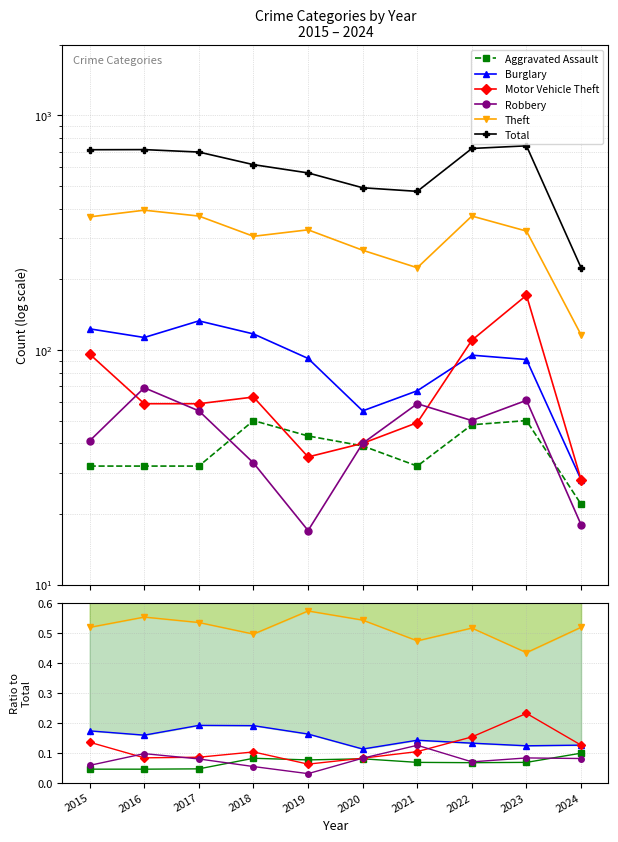

Reading right to left, extract all data points from this chart.

Aggravated Assault: 0.1	0.1	0.1	0.1	0.1	0.1	0.1	0.0	0.0	0.0
Burglary: 0.1	0.1	0.1	0.1	0.1	0.2	0.2	0.2	0.2	0.2
Motor Vehicle Theft: 0.1	0.2	0.2	0.1	0.1	0.1	0.1	0.1	0.1	0.1
Robbery: 0.1	0.1	0.1	0.1	0.1	0.0	0.1	0.1	0.1	0.1
Theft: 0.5	0.4	0.5	0.5	0.5	0.6	0.5	0.5	0.6	0.5
Total: 224.0	741.0	722.0	474.0	491.0	568.0	616.0	697.0	714.0	713.0